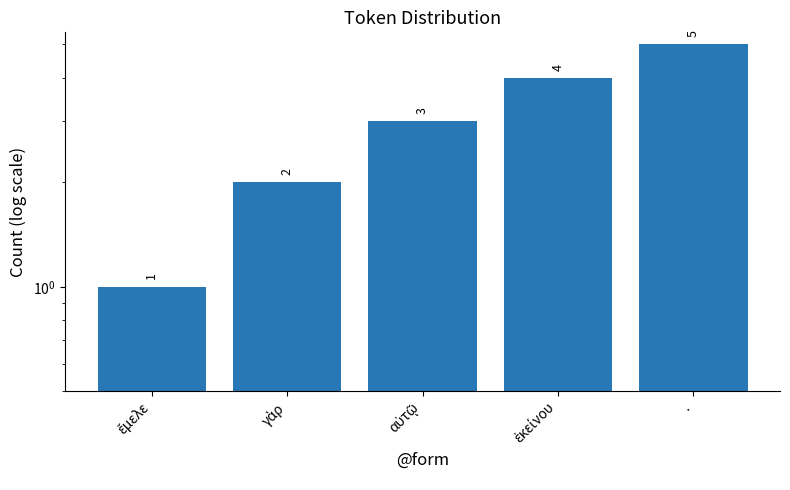

What is the difference between the second highest and minimum values?

3